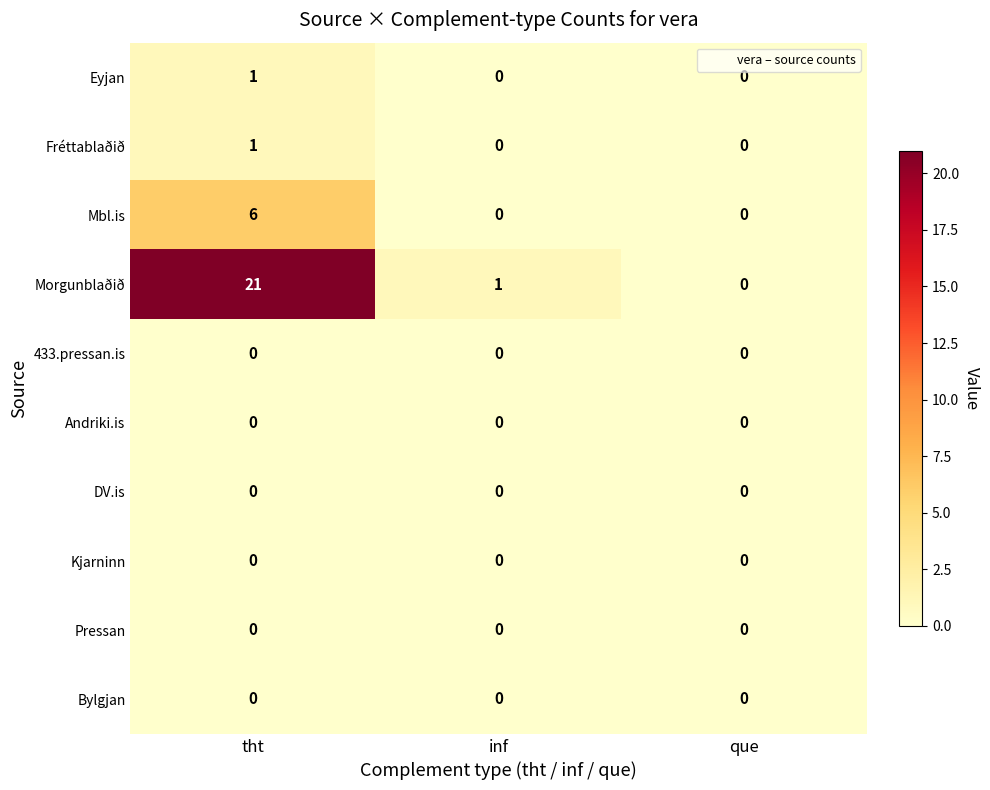

Reading right to left, transcribe all the data shown in this chart.

Eyjan: 0	0	1
Fréttablaðið: 0	0	1
Mbl.is: 0	0	6
Morgunblaðið: 0	1	21
433.pressan.is: 0	0	0
Andriki.is: 0	0	0
DV.is: 0	0	0
Kjarninn: 0	0	0
Pressan: 0	0	0
Bylgjan: 0	0	0